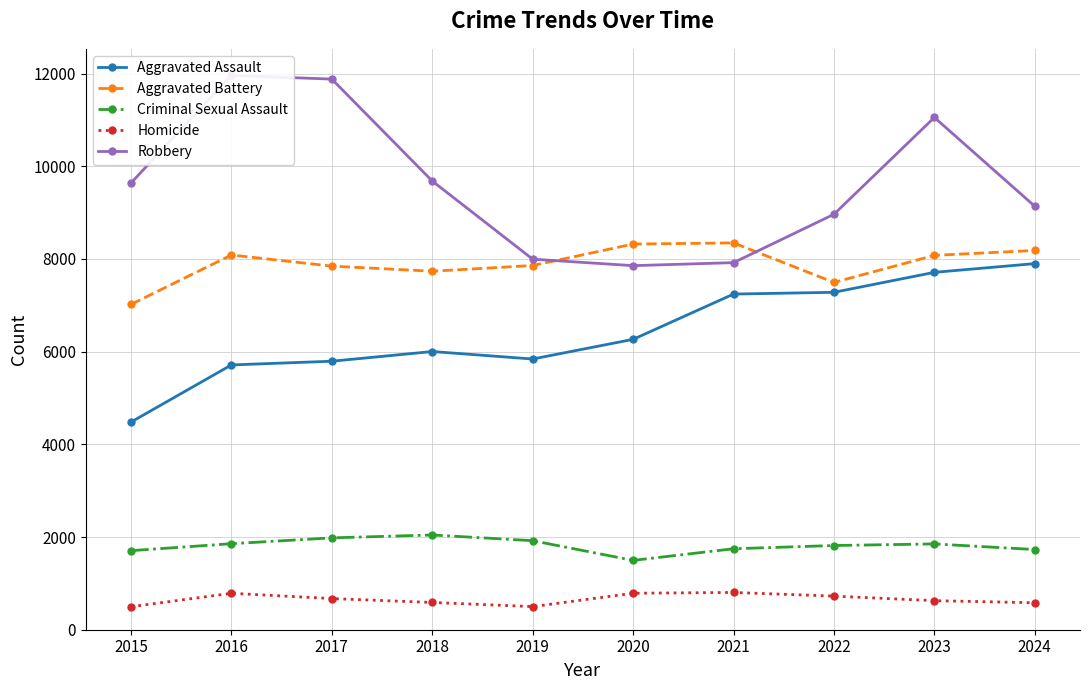

At which label is Aggravated Assault closest to 6189?

2020